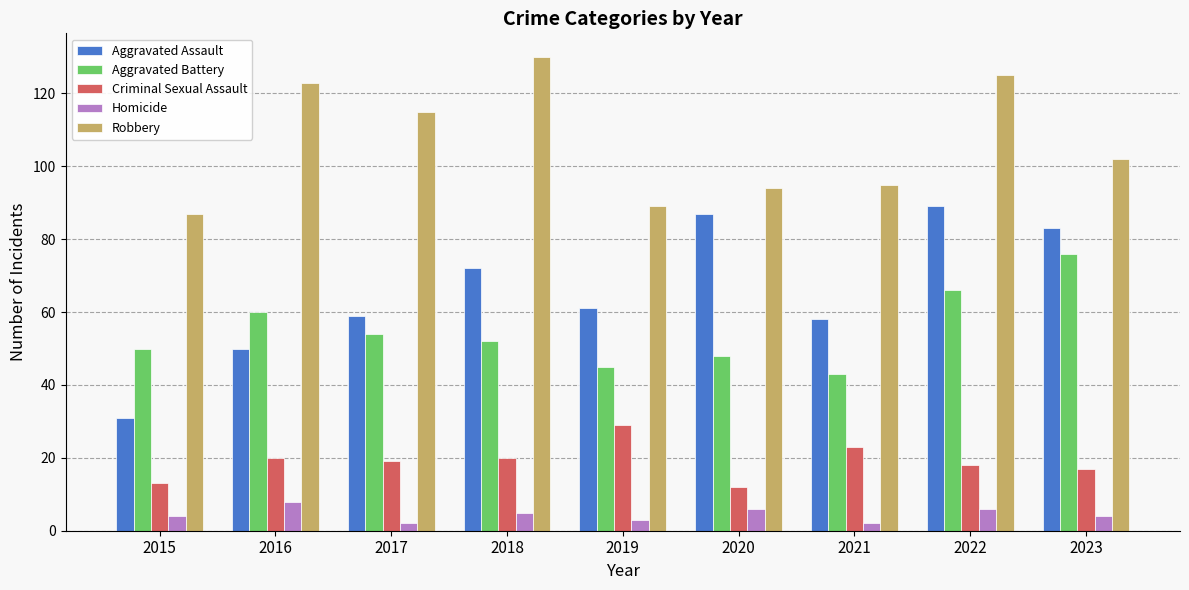

What is the value of the Aggravated Assault bar at the 8th from the left?

89